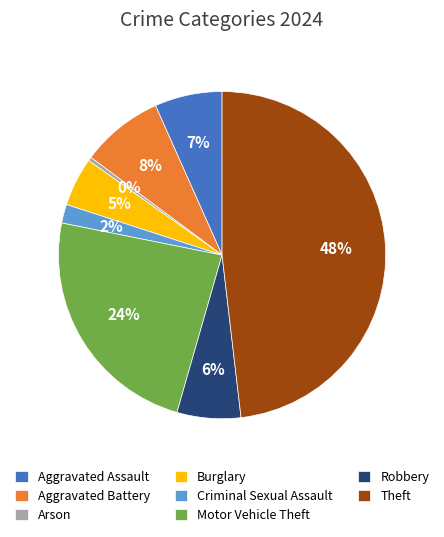

How many segments does this pie chart have?

8